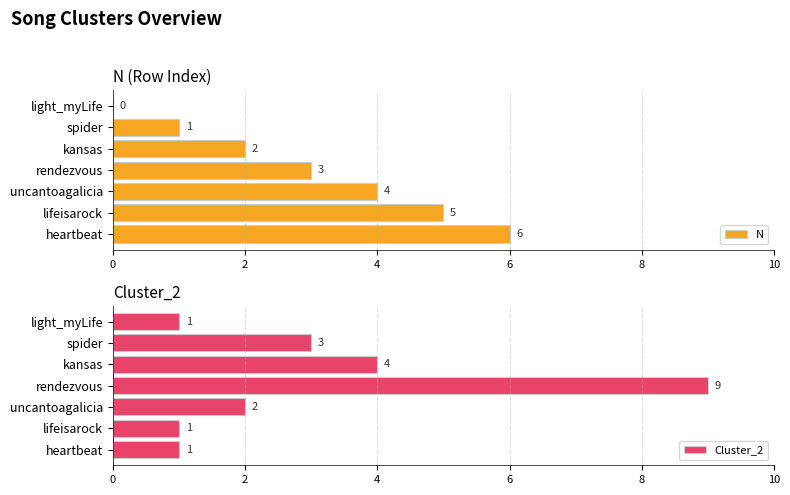

Is it true that N equals 1 at kansas?

False